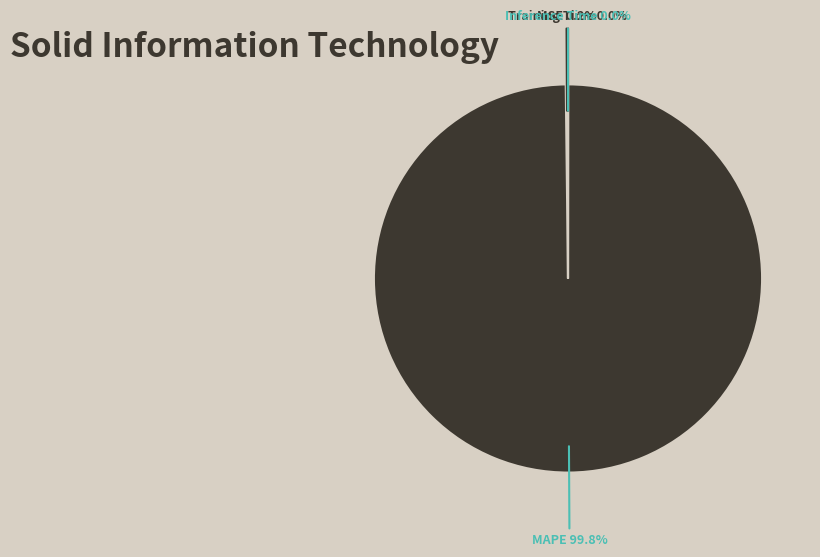

What is the largest slice in the pie chart?

MAPE